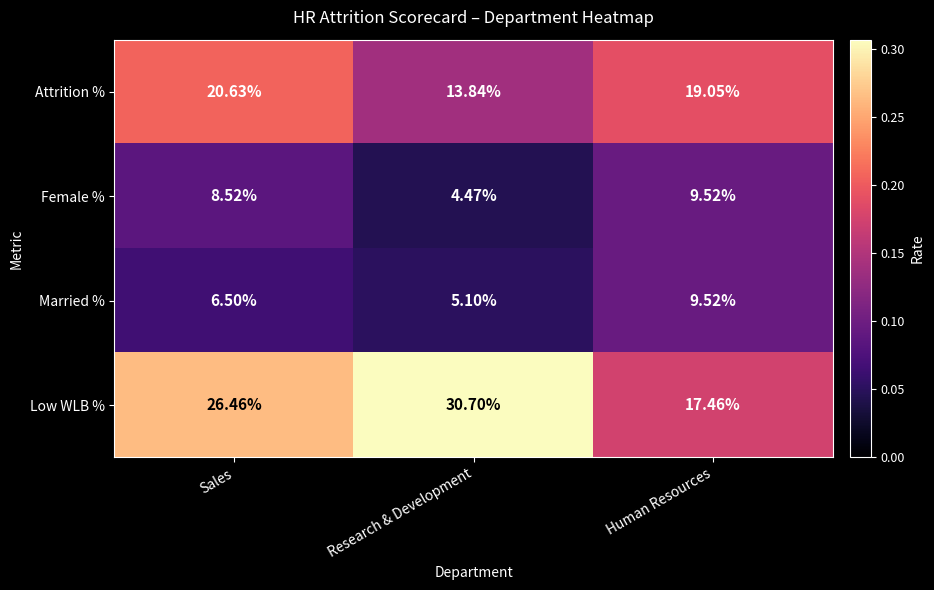

Which series has the widest spread of values?

Low WLB %